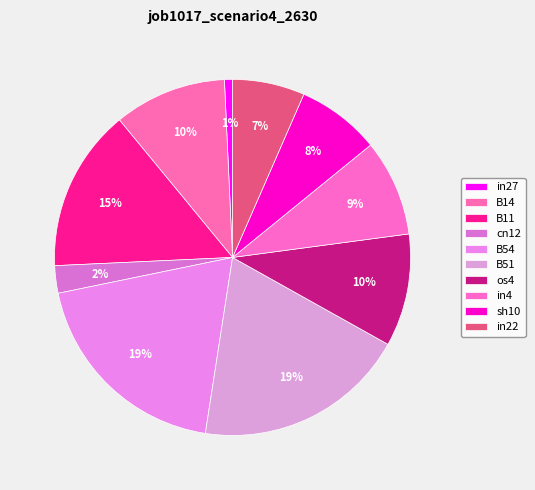

How many segments does this pie chart have?

10